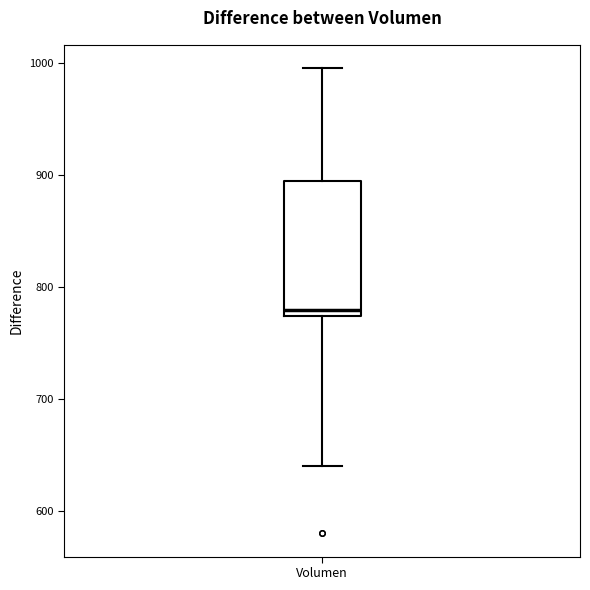

Transcribe this box plot: give where the median line is, the range the box spans, and where the two whiskers end, as read against the y-axis. The values are not printed on the chart, so give them approximately, as read against the axis.

median 780, box 770 to 890, whiskers 640 to 1000